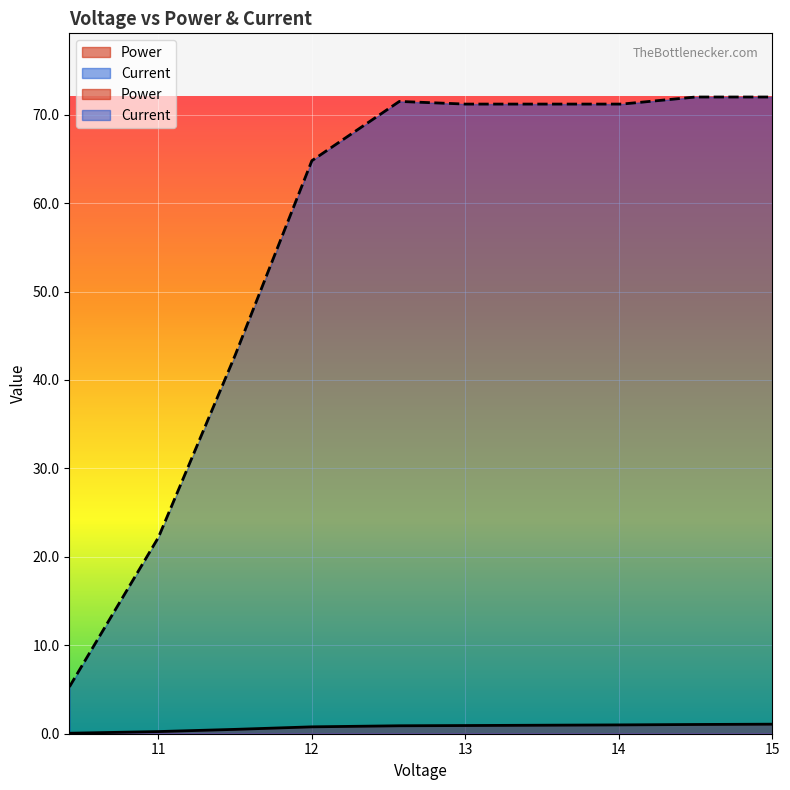

Between 13.0 and 11.0, which is larger?

13.0